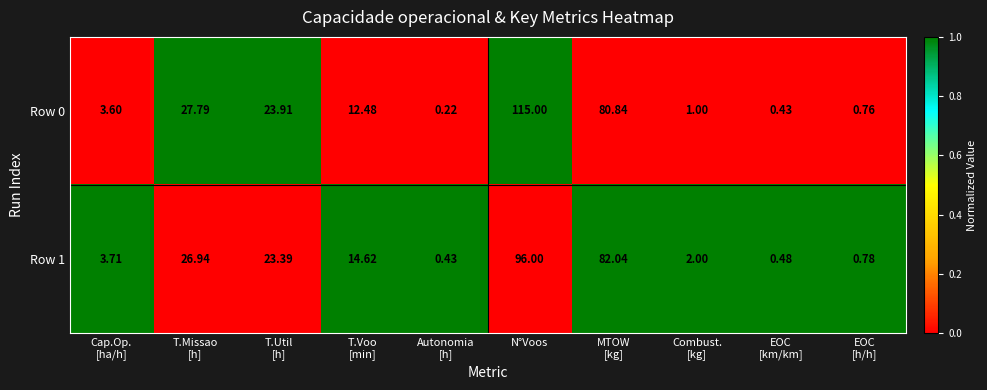

At which category does the chart reach its peak across all series?

N°Voos